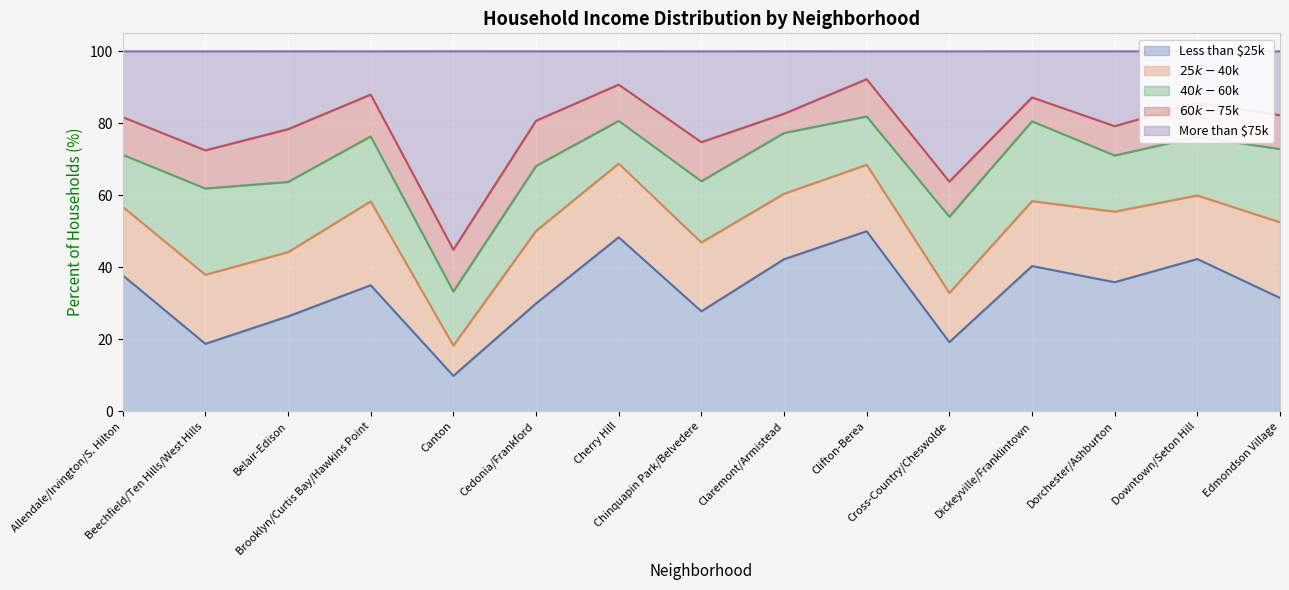

True or false: $25k-$40k and More than $75k intersect in this chart.

True